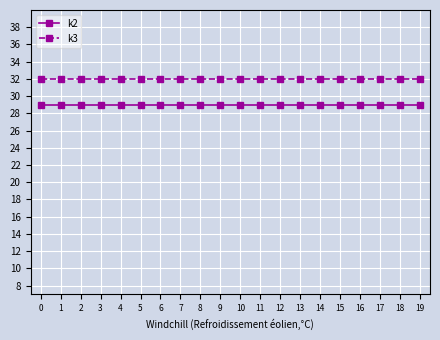

What is the minimum value for k2?

29